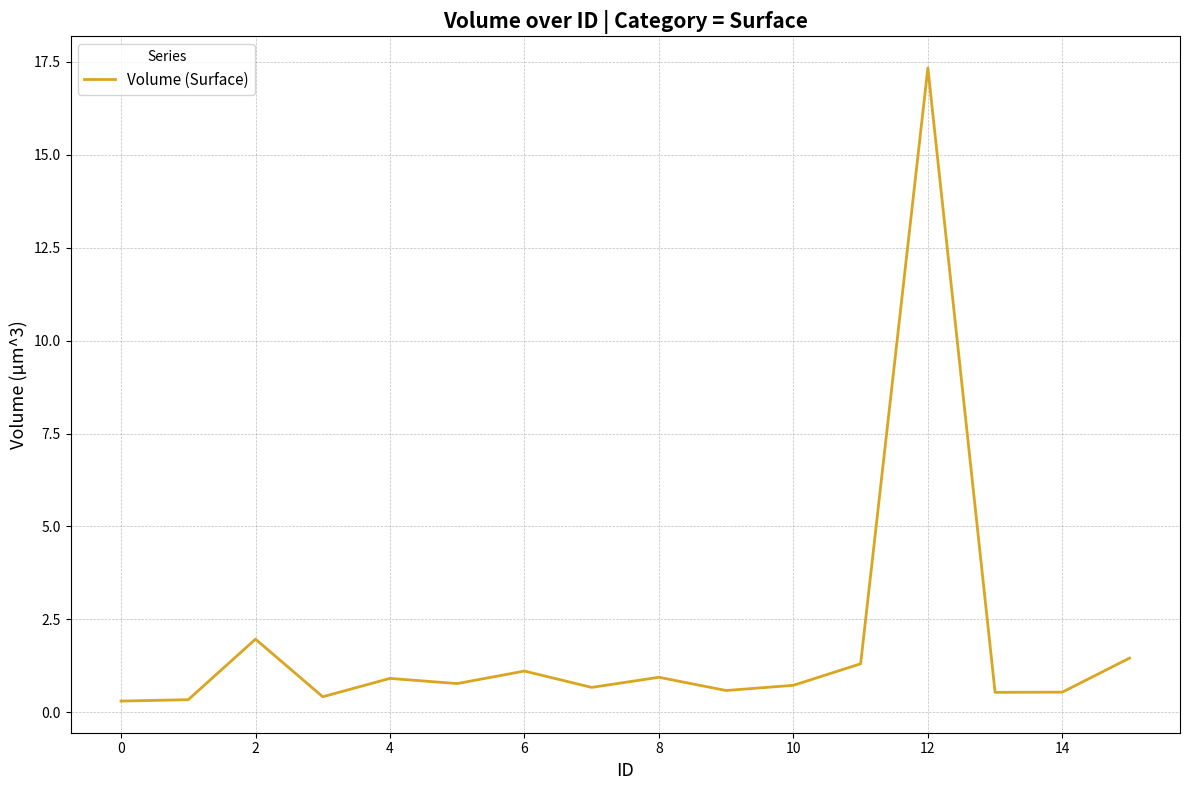

What is the maximum value shown in the chart?

17.3